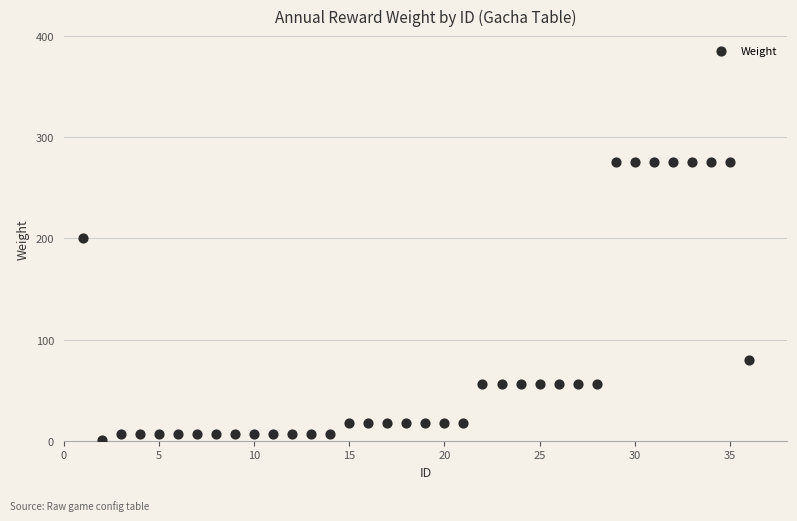

What is the range of Y values (max minus min)?

275